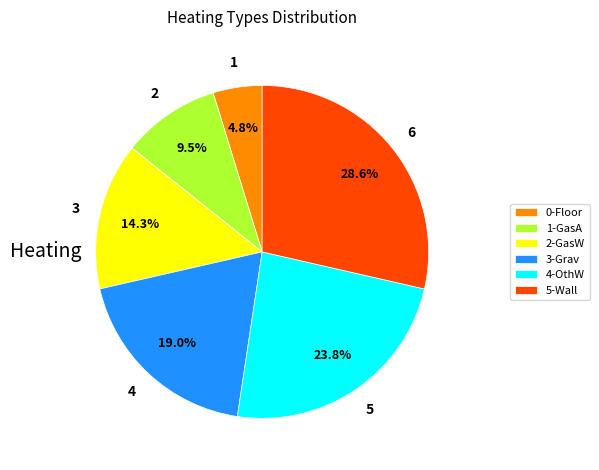

What is the largest slice in the pie chart?

5-Wall